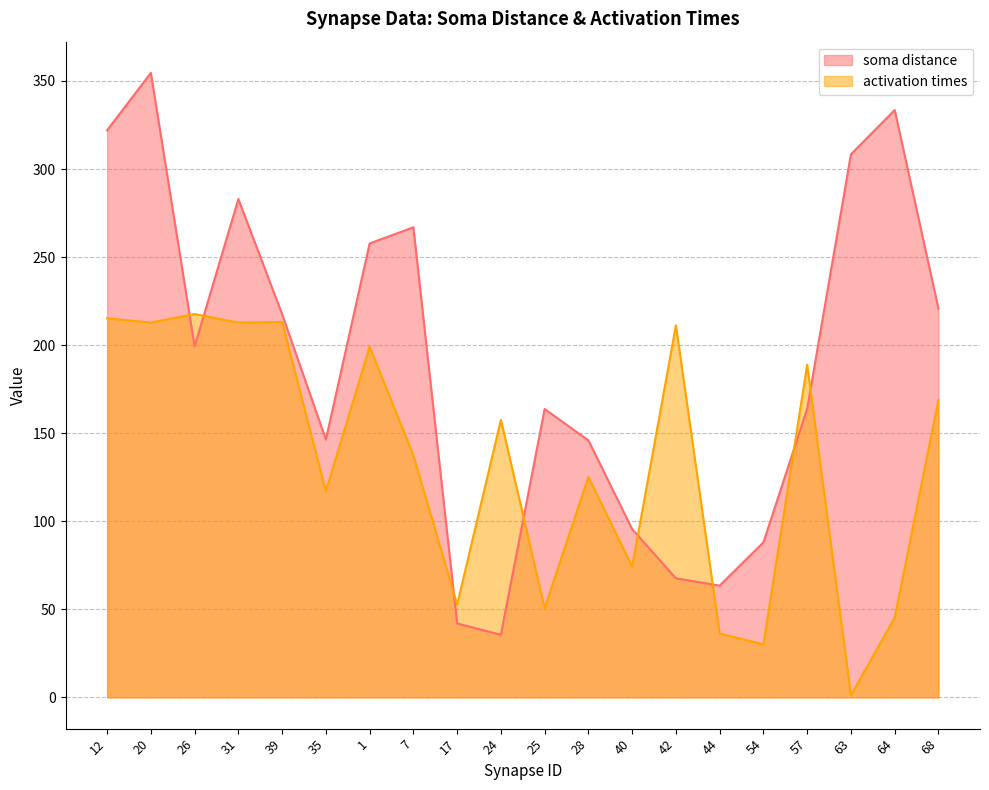

What position from the right is 31?

17